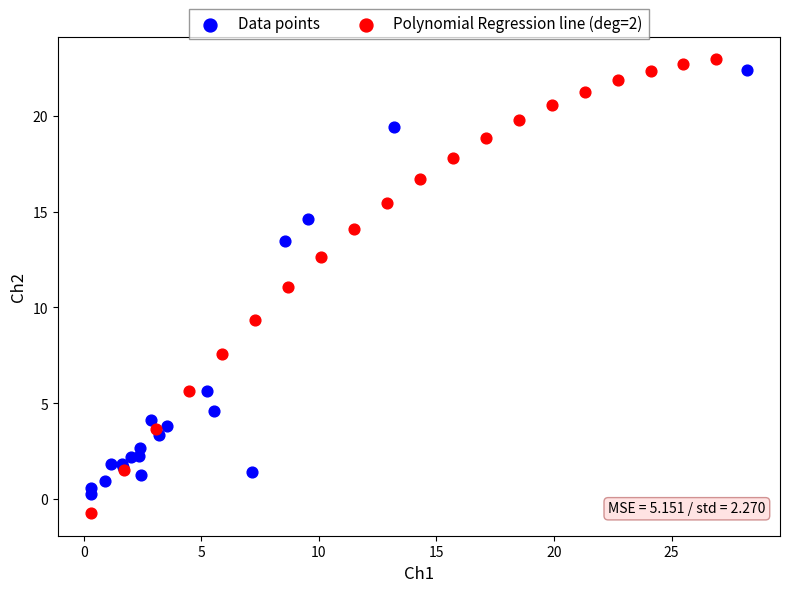

Which series reaches the maximum Y coordinate?

Polynomial Regression line (deg=2)